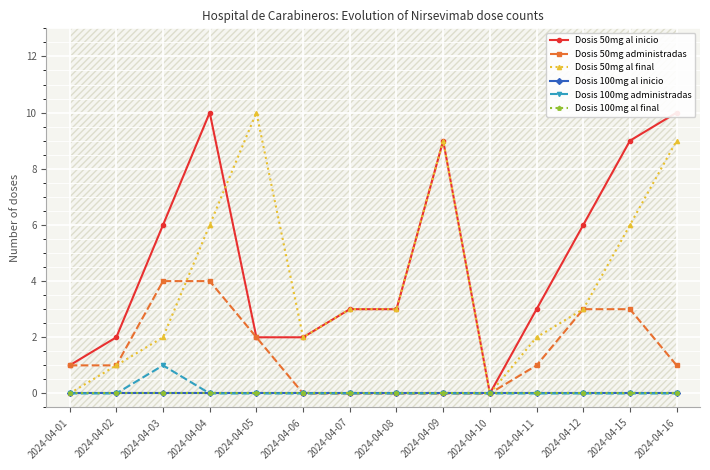

What is the greatest value displayed?

10